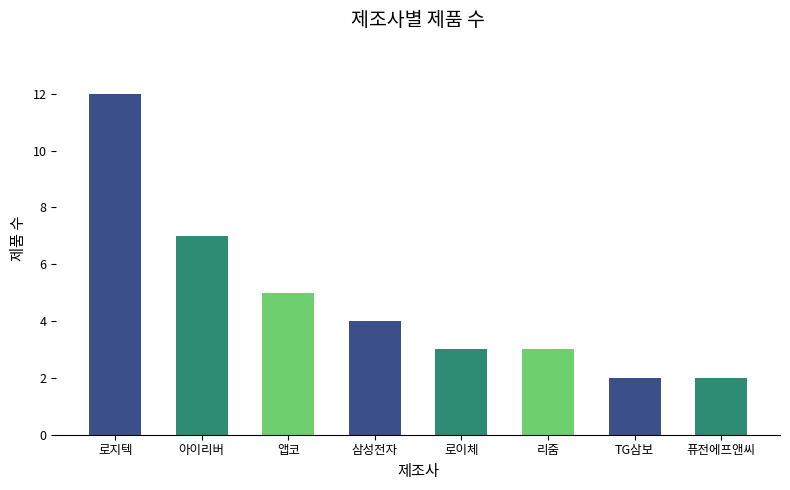

Which label corresponds to the largest value in the chart?

로지텍